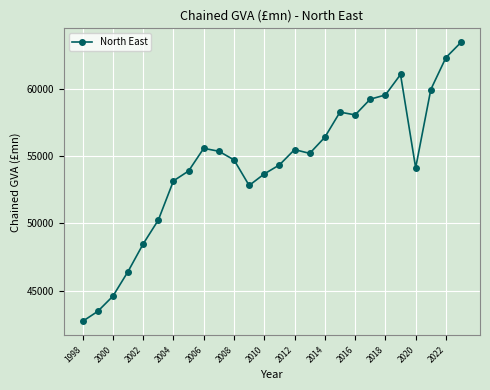

Reading right to left, transcribe all the data shown in this chart.

63502	62364	59981	54146	61102	59575	59263	58090	58299	56425	55223	55505	54363	53692	52833	54739	55381	55600	53912	53174	50255	48477	46419	44582	43452	42708